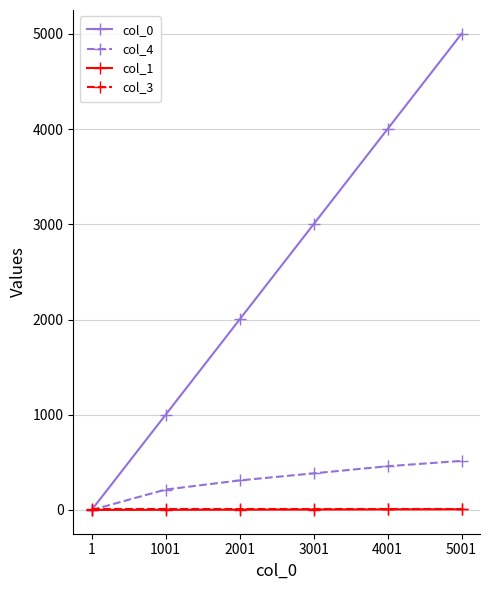

What is the maximum value shown in the chart?

5001.0